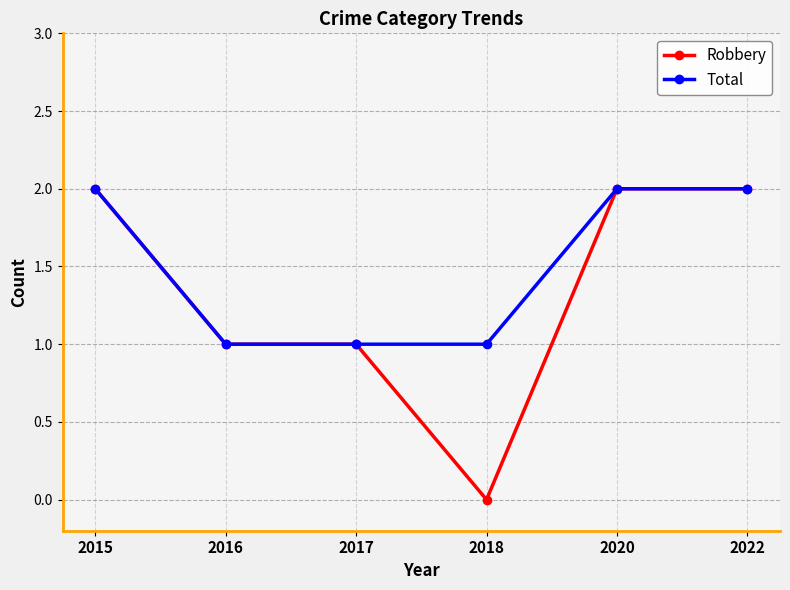

Is the value of Robbery at 2022 greater than the value of Total at 2016?

Yes